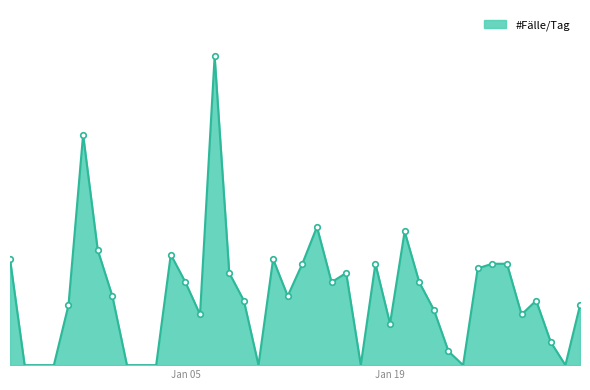

At which label does the data first exceed 15?

2020-12-24